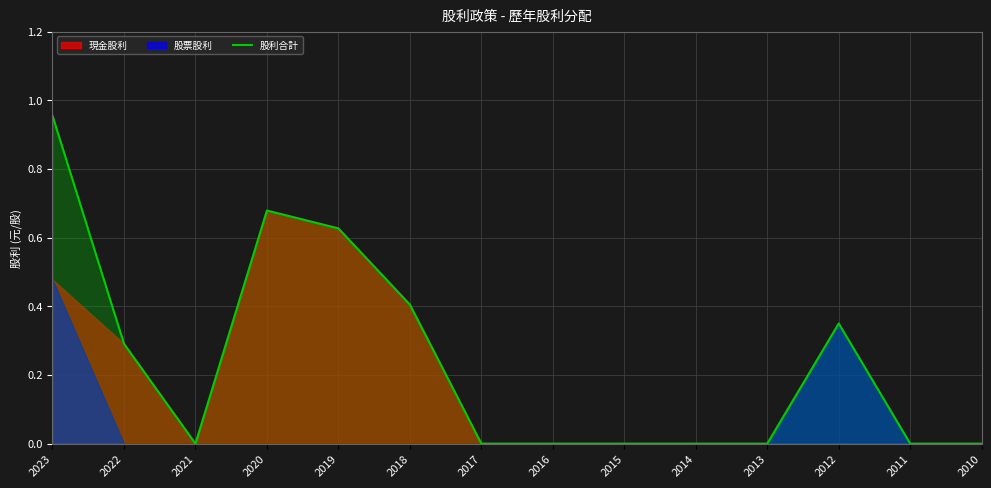

What is the difference between the values at 2016 and 2018?

0.4